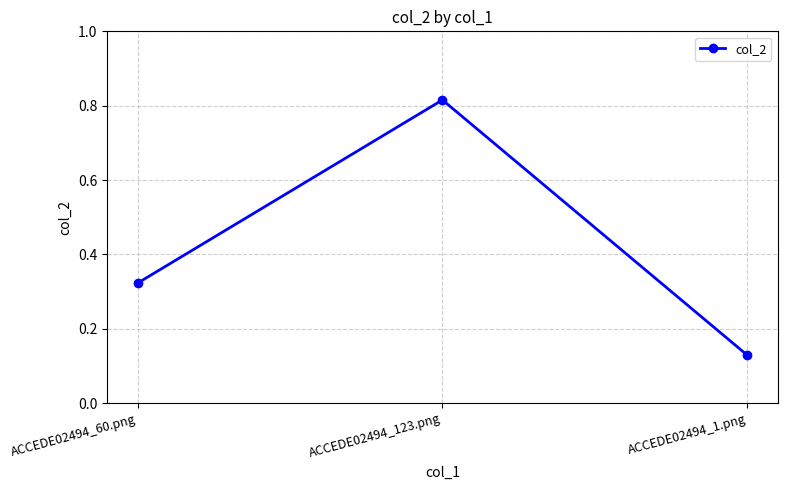

At which category does the chart reach its minimum across all series?

ACCEDE02494_1.png